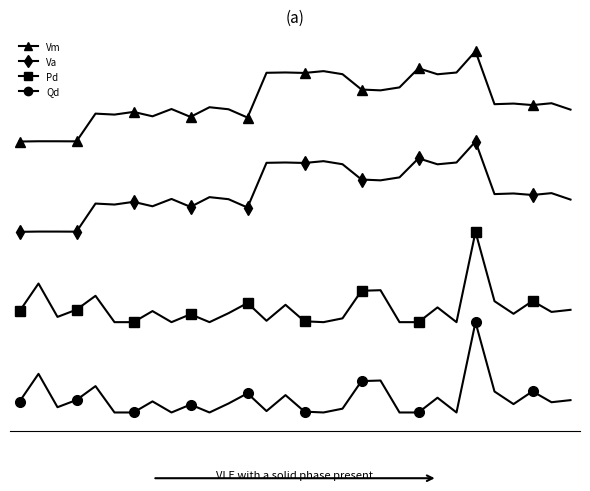

What is the difference between the Qd values at 7 and 6?

0.1